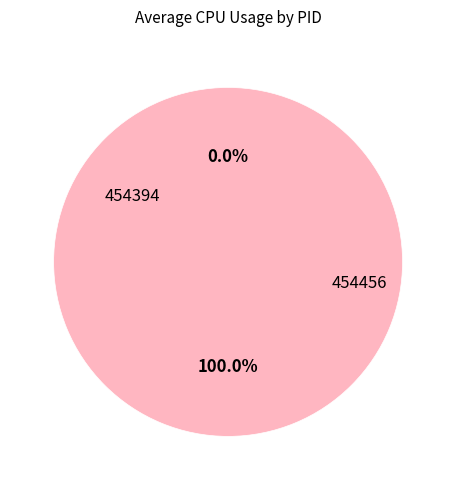

Between 454456 and 454394, which is larger?

454456